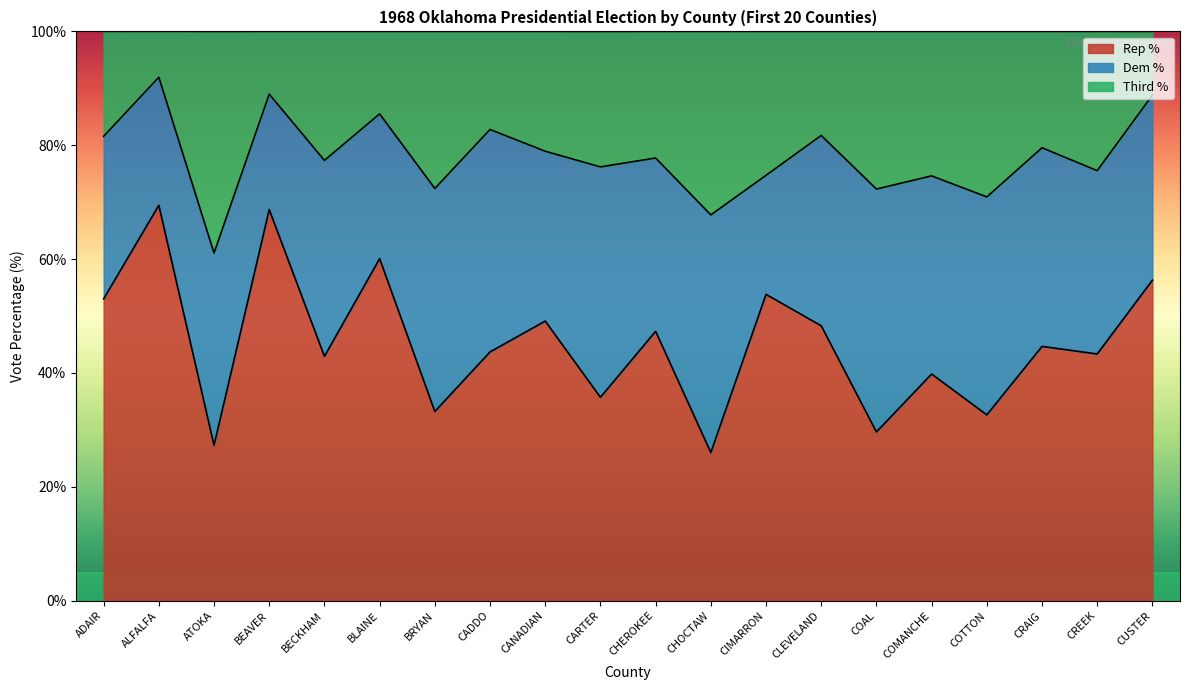

What is the approximate value of Rep % at CANADIAN?

49.1